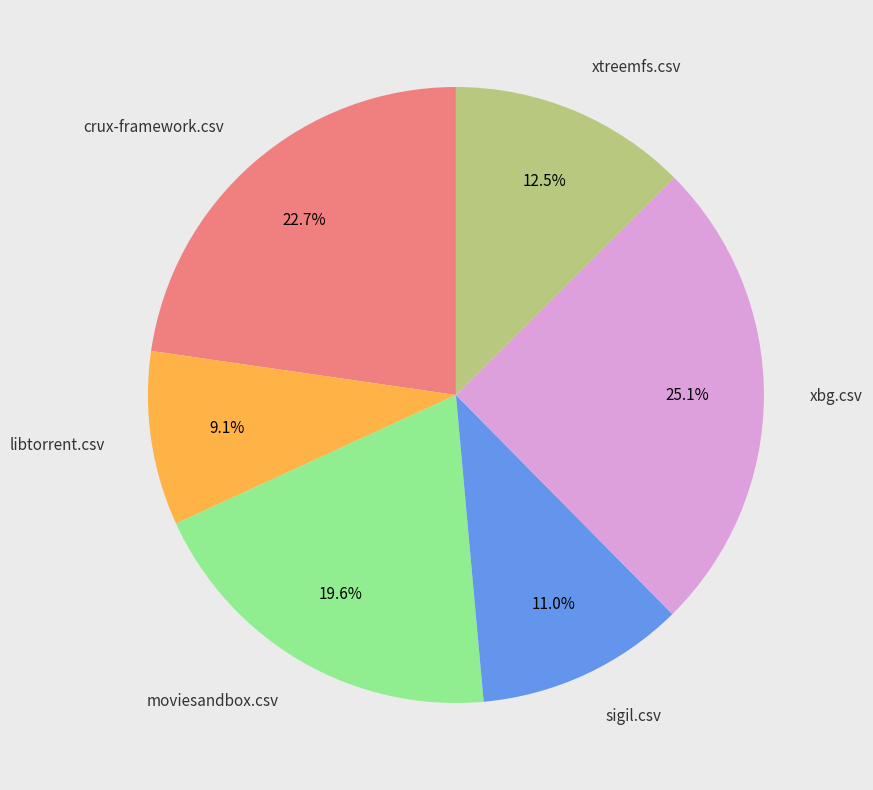

Is there a majority slice in this chart?

No